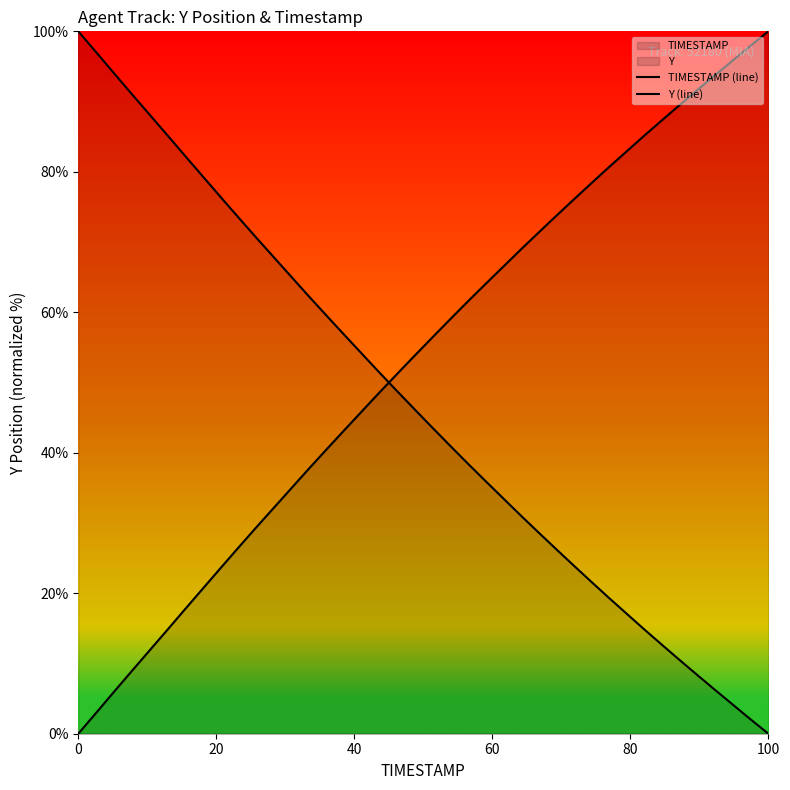

True or false: Y (line) and TIMESTAMP (line) intersect in this chart.

True